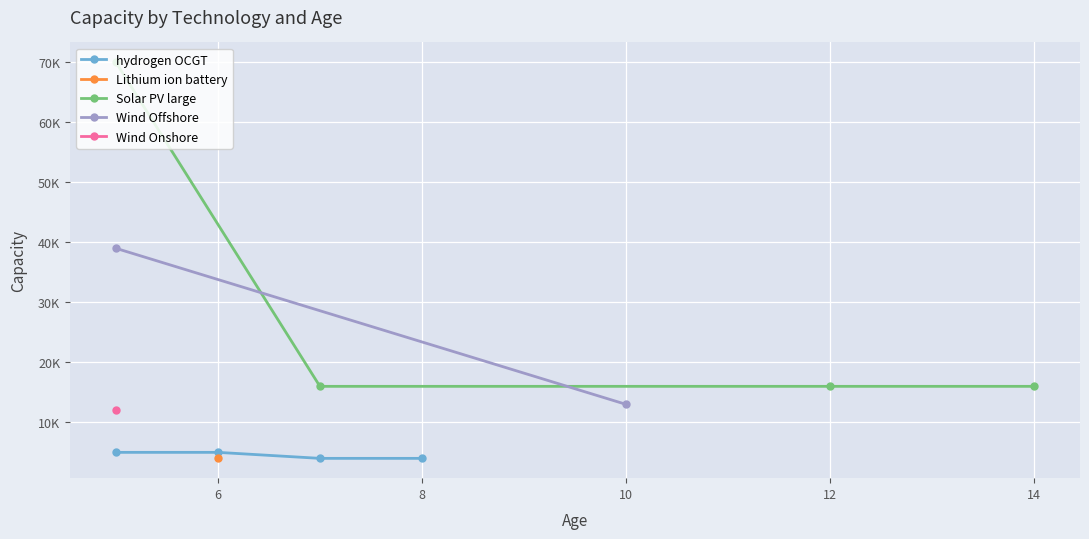

What is the highest value of the Wind Onshore series?

12000